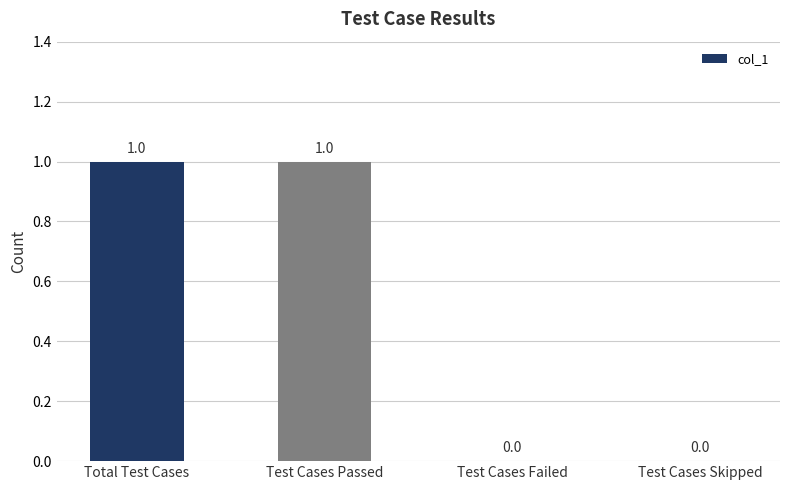

The chart shows a value of 1 at Test Cases Passed. True or false?

True